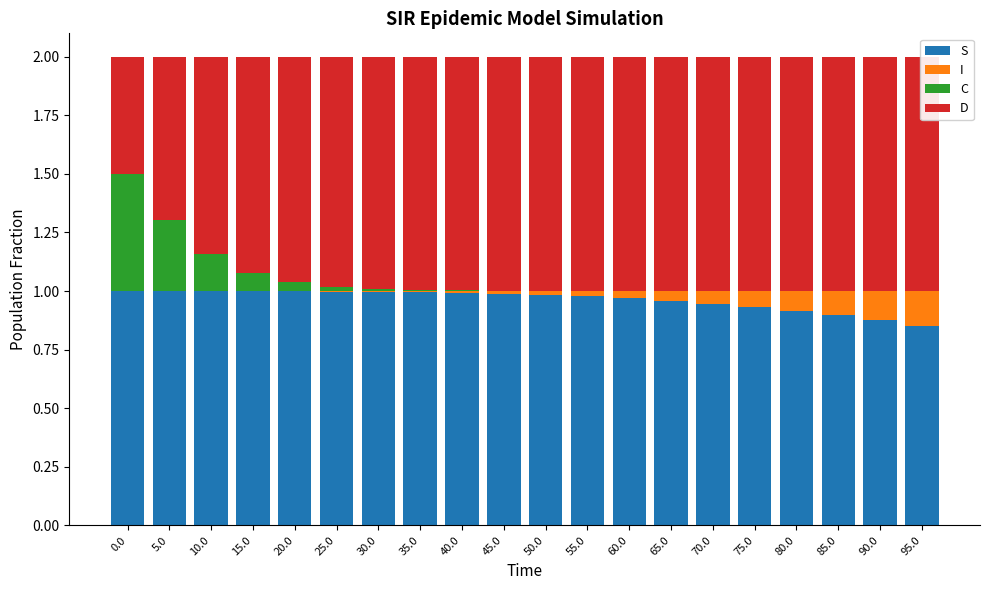

What is the label of the 10th bar from the left?

45.0